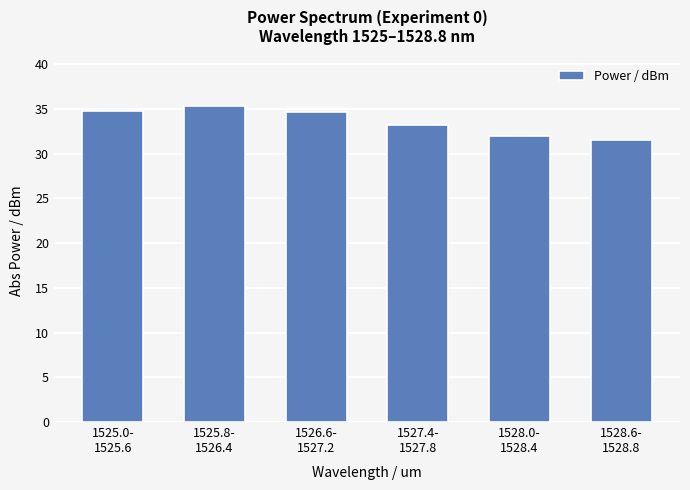

What is the difference between the maximum and minimum values?

3.8